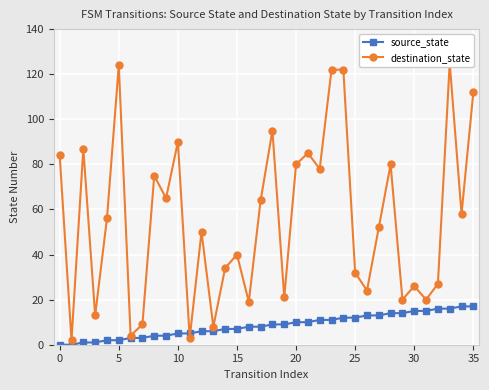

How many times do source_state and destination_state cross each other?

2